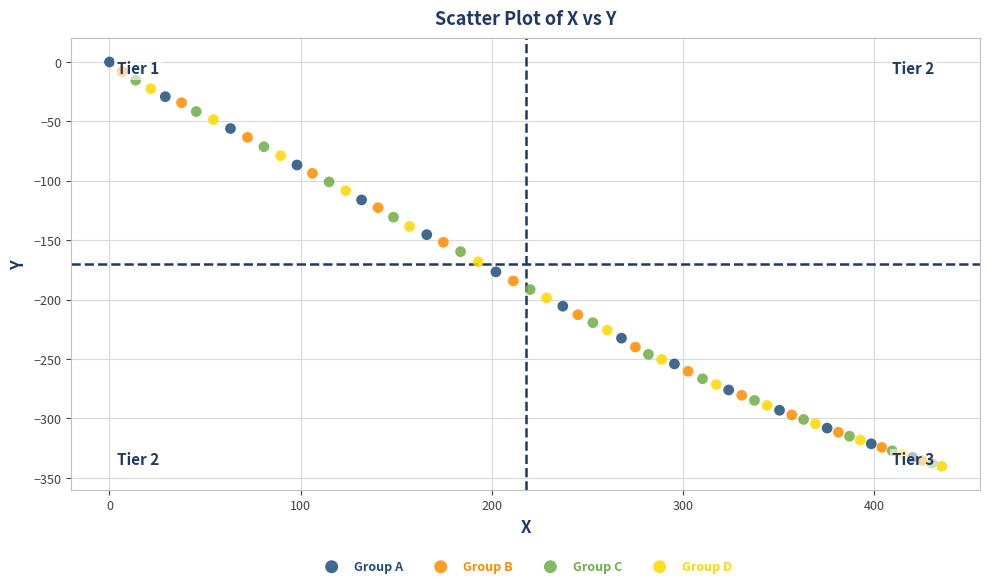

Which series has the widest spread of Y values?

Group A